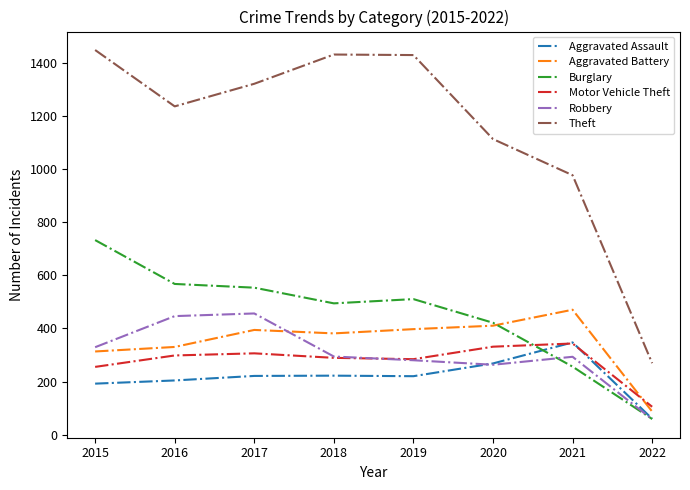

True or false: Aggravated Assault and Aggravated Battery intersect in this chart.

False